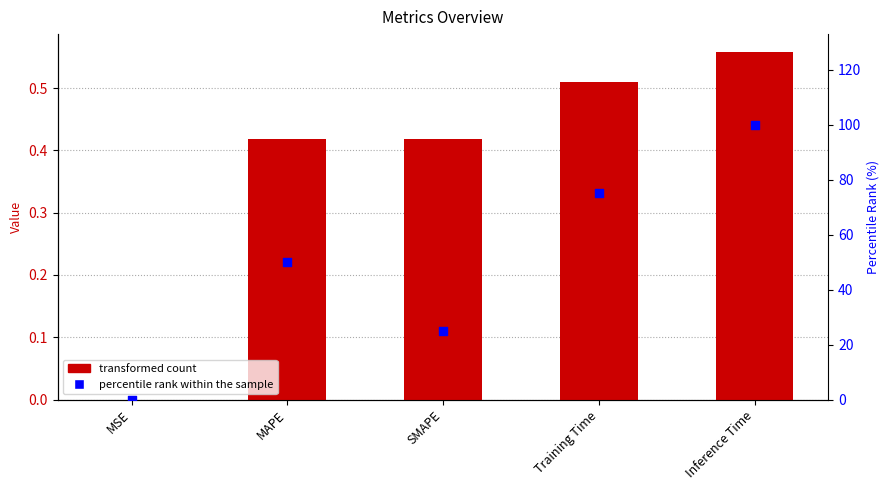

At how many categories does at least one series exceed 75?

1